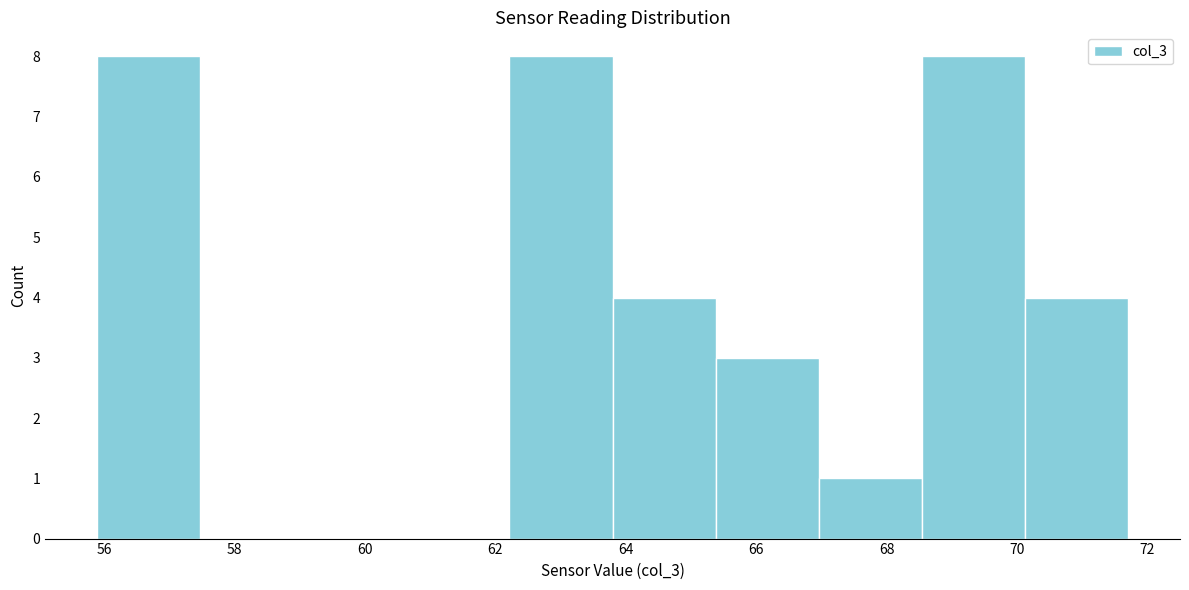

How tall is the bar that spans 68.6 to 70.2 on the x-axis? Neither the bar edges nor the heights are printed on the chart, so give them approximately, as read against the axes.

8